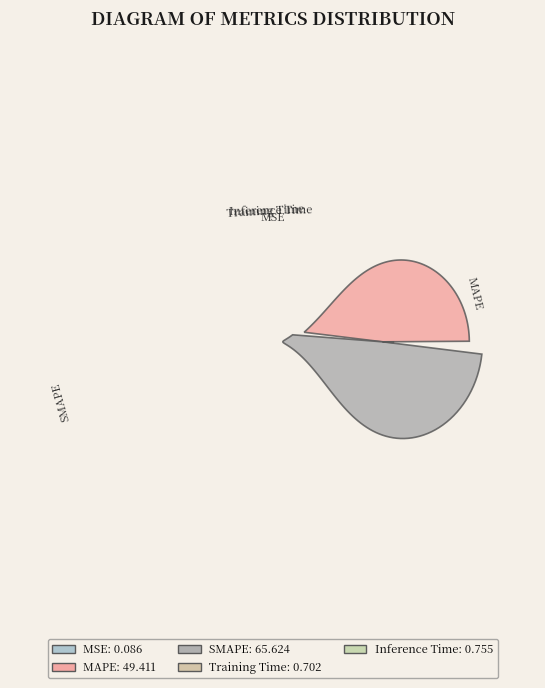

What percentage is the SMAPE slice, to the nearest percent?

56%